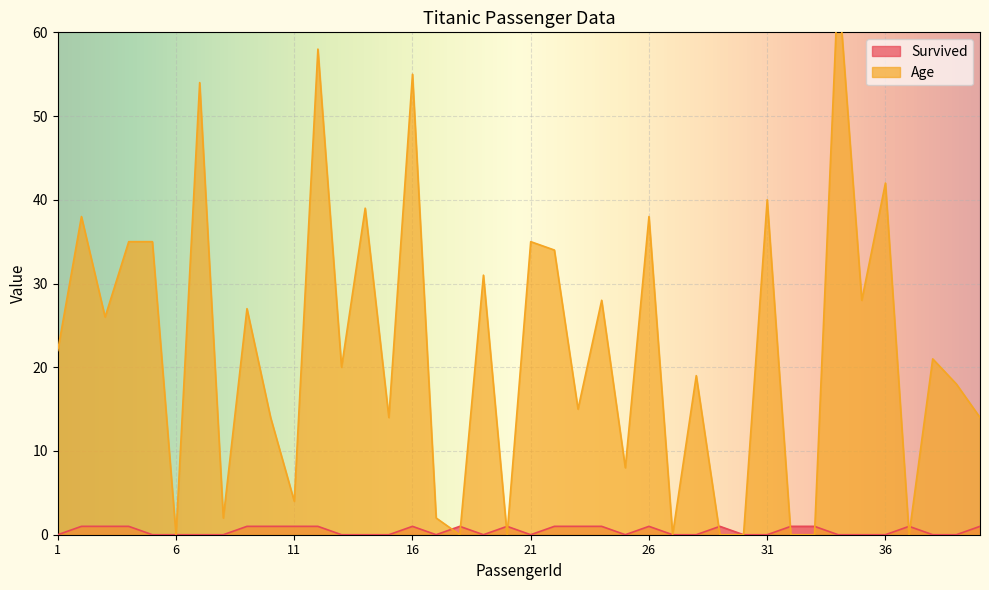

Which series ends up on top after the final intersection of Survived and Age?

Age